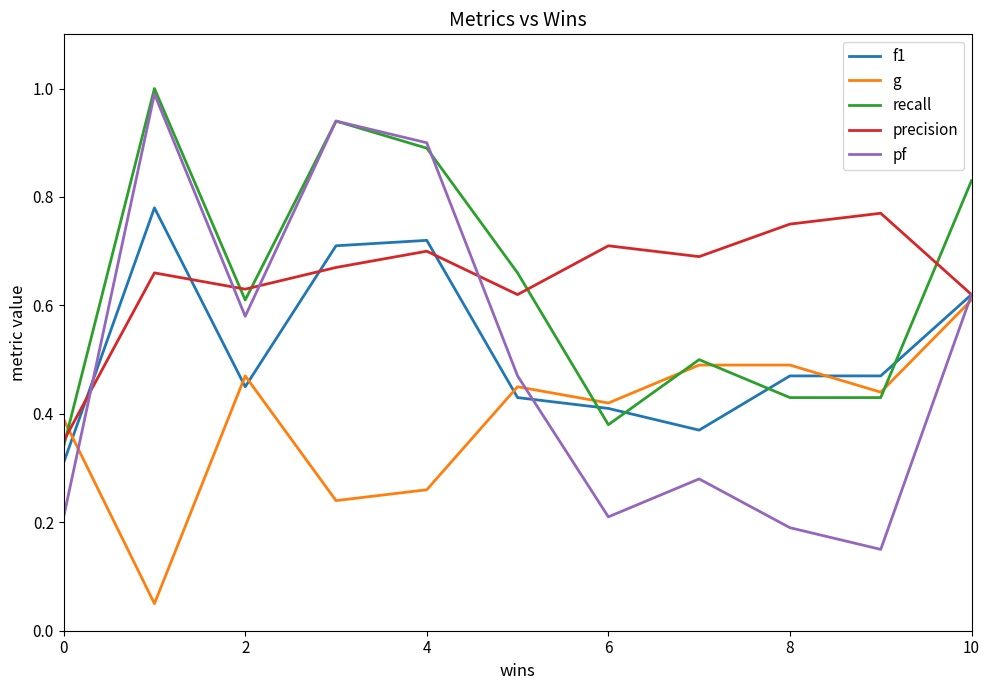

What are all the series names shown in the legend?

f1, g, recall, precision, pf